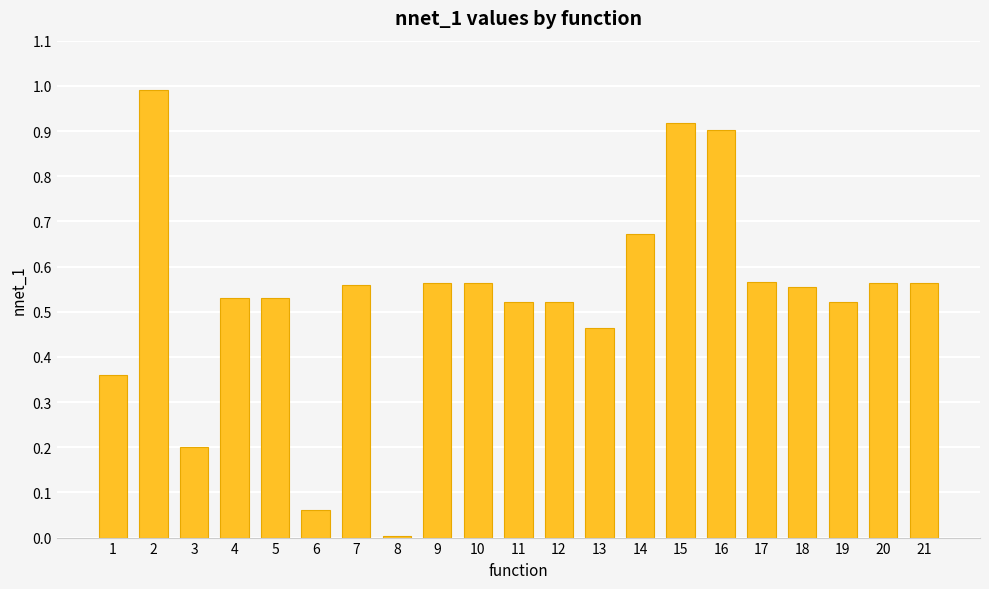

The value at 2 is 1.0. True or false?

True